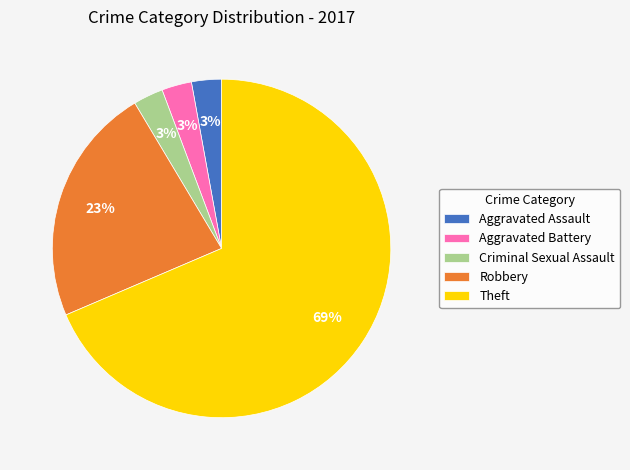

What is the largest slice in the pie chart?

Theft